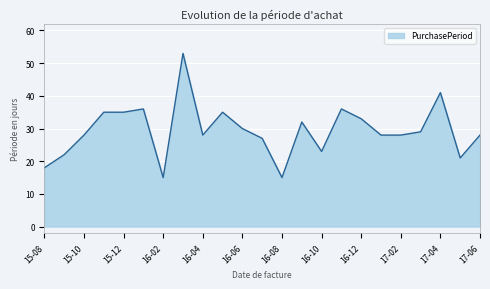

What is the difference between the maximum and minimum values?

38